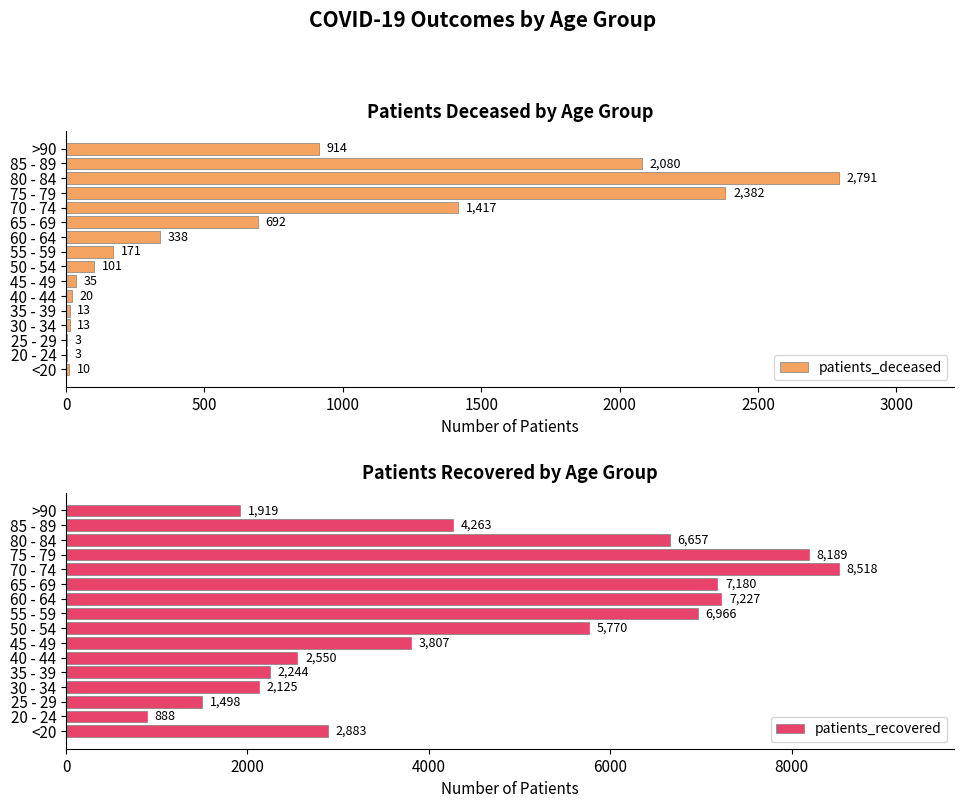

What is the greatest value displayed?

8518